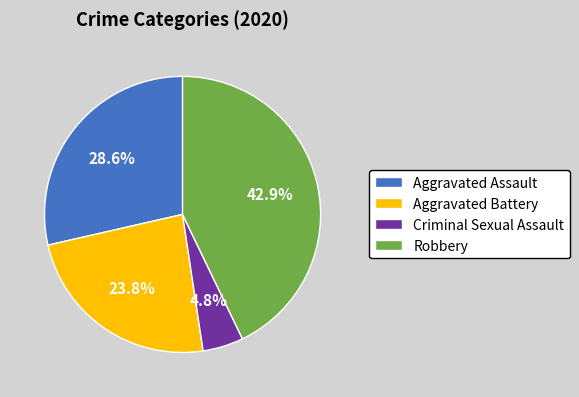

Is there a majority slice in this chart?

No